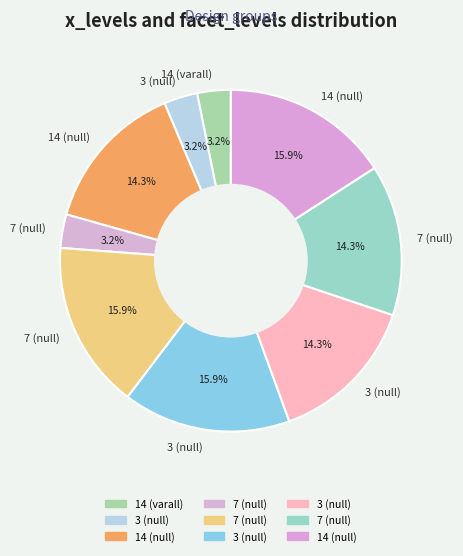

Rank the categories by value from highest to lowest.

7 (null), 3 (null), 14 (null), 14 (null), 3 (null), 7 (null), 14 (varall), 3 (null), 7 (null)